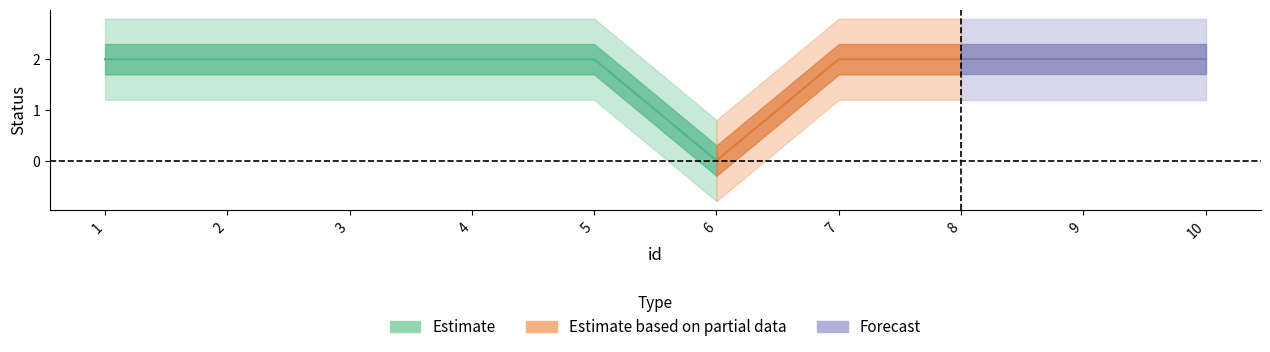

Reading right to left, list all the values displayed in this chart.

10=2	9=2	8=2	7=2	6=0	5=2	4=2	3=2	2=2	1=2